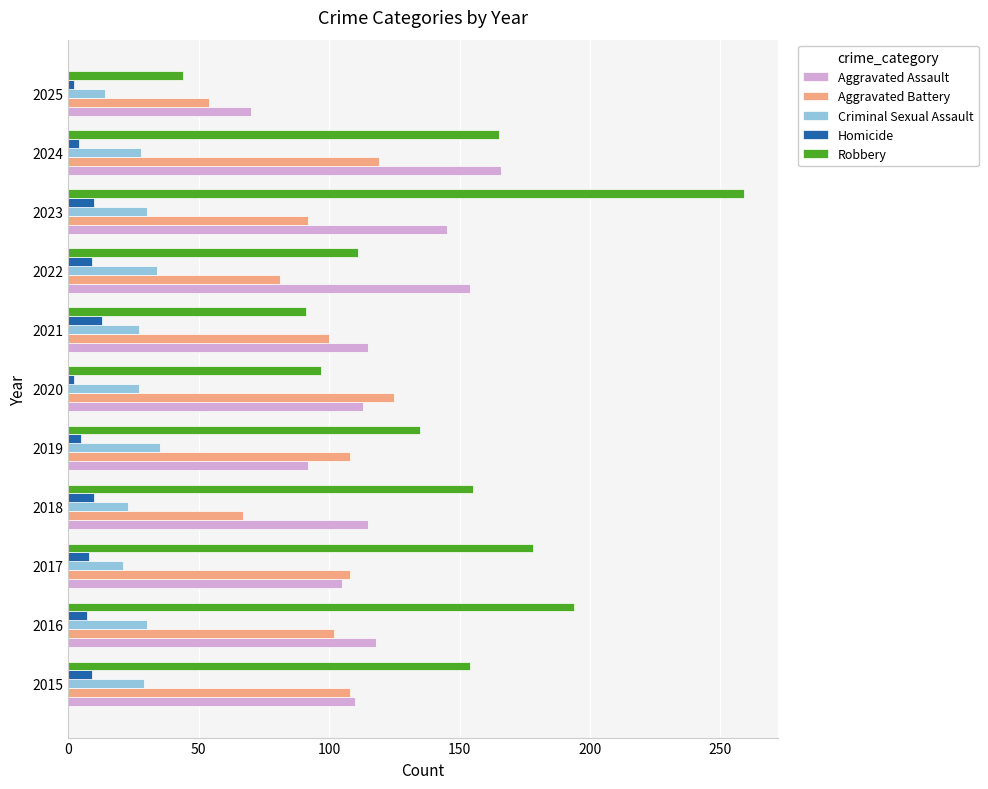

What is the difference between the maximum and minimum values in the Criminal Sexual Assault series?

21